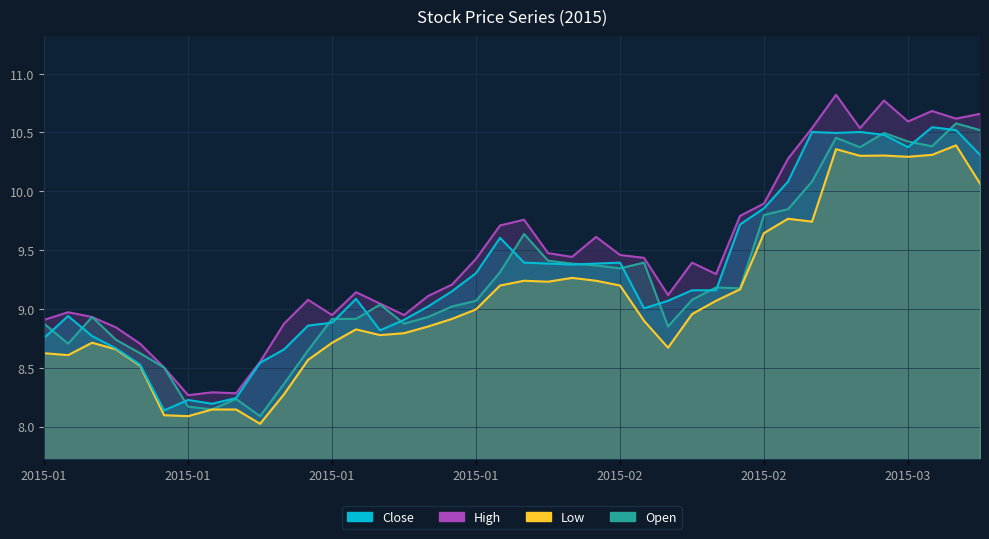

True or false: open and low cross at least once.

False